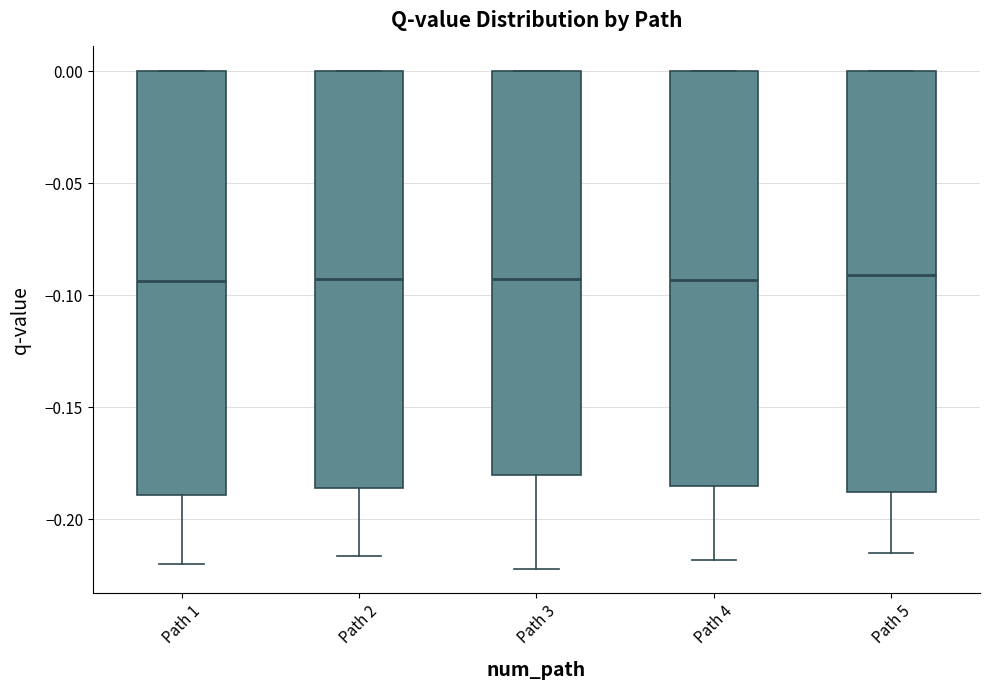

Reading left to right, read every box against the y-axis: the position of its median line, the range the box covers, and the ends of its whiskers. The values are not printed on the chart, so give them approximately, as read against the axis.

Path 1: median -0.095, box -0.190 to 0.000, whiskers -0.220 to 0.000
Path 2: median -0.095, box -0.185 to 0.000, whiskers -0.215 to 0.000
Path 3: median -0.095, box -0.180 to 0.000, whiskers -0.220 to 0.000
Path 4: median -0.095, box -0.185 to 0.000, whiskers -0.220 to 0.000
Path 5: median -0.090, box -0.190 to 0.000, whiskers -0.215 to 0.000